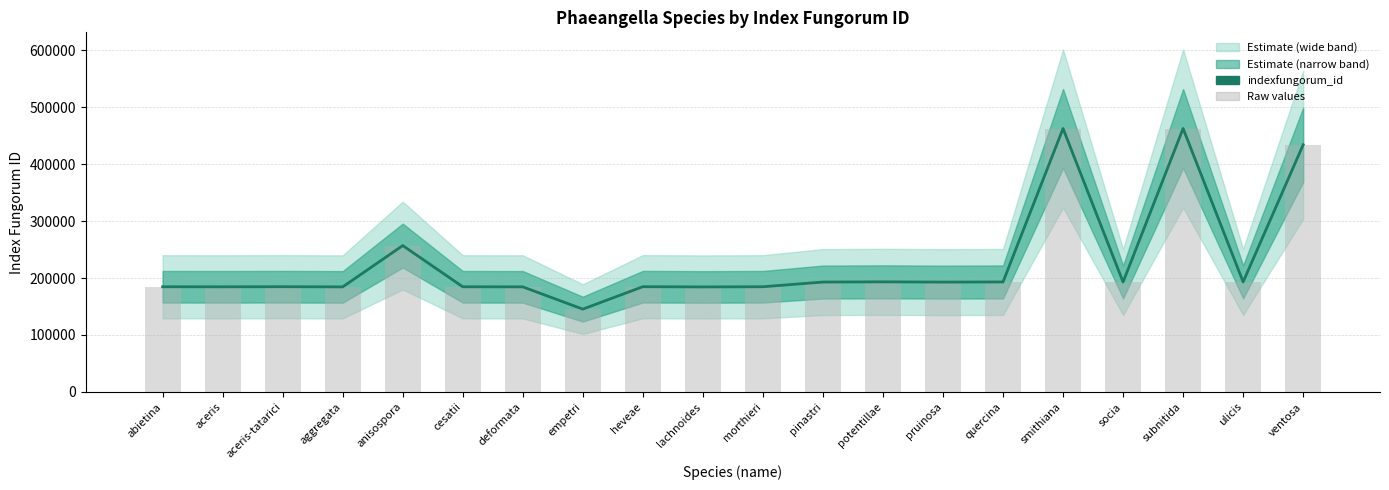

The indexfungorum_id series shows 184634 at abietina. True or false?

True